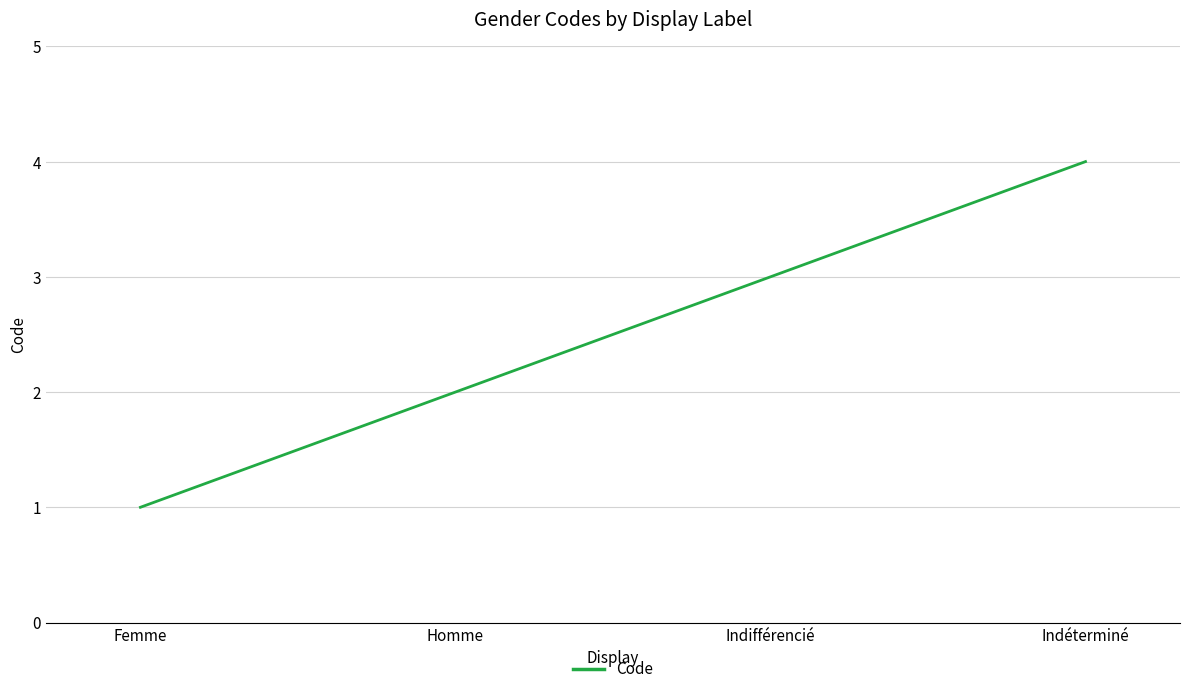

The chart shows a value of 2 at Homme. True or false?

True